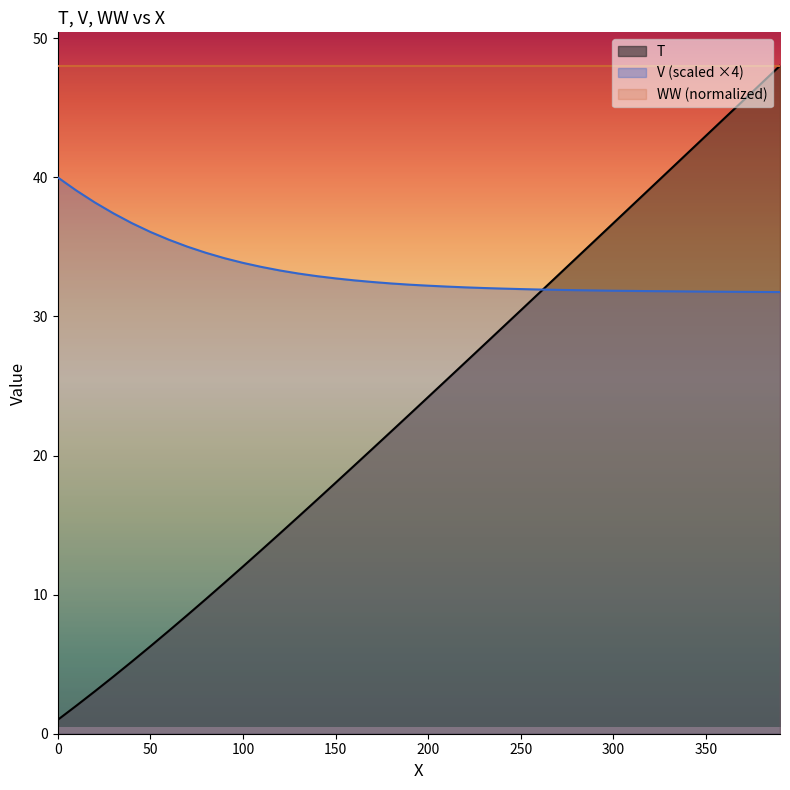

What is the average value of the T series?

23.9